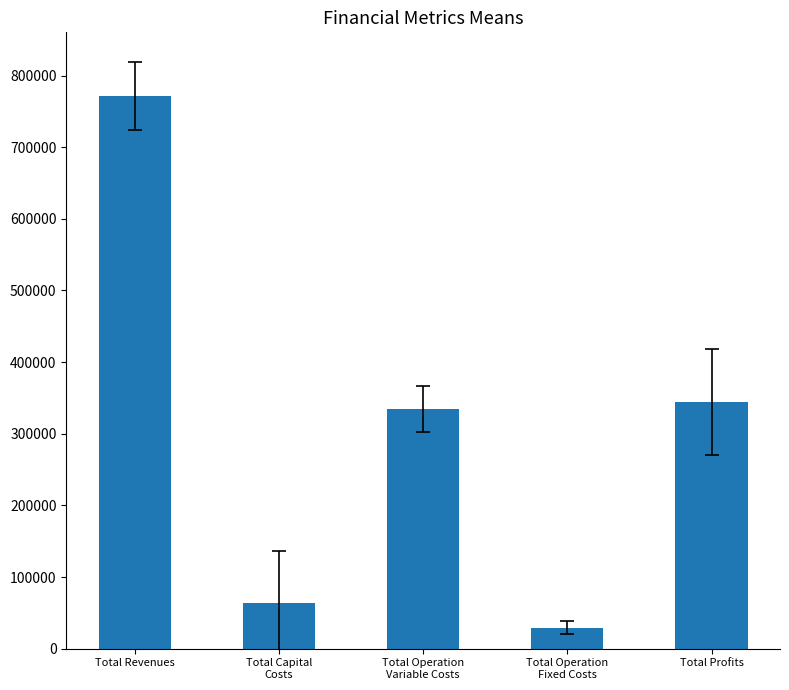

Count the number of values greater than 334907.

3